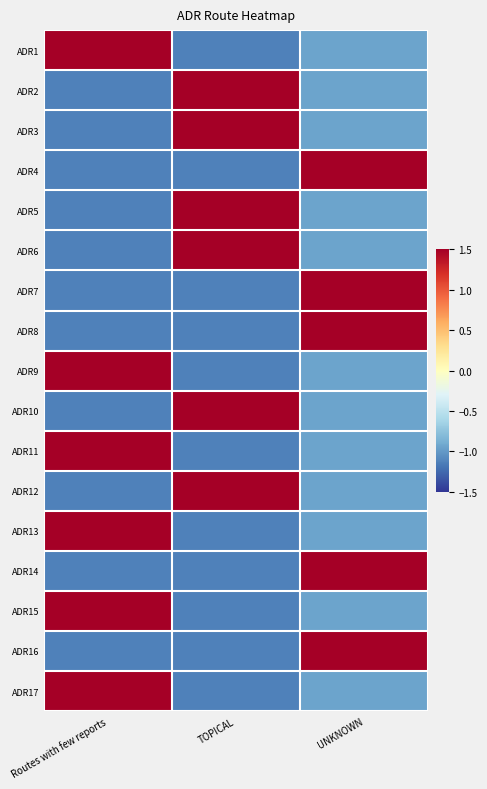

List the series in order of their peak value, lowest first.

ADR1, ADR2, ADR3, ADR5, ADR6, ADR9, ADR10, ADR11, ADR12, ADR13, ADR15, ADR17, ADR4, ADR7, ADR8, ADR14, ADR16